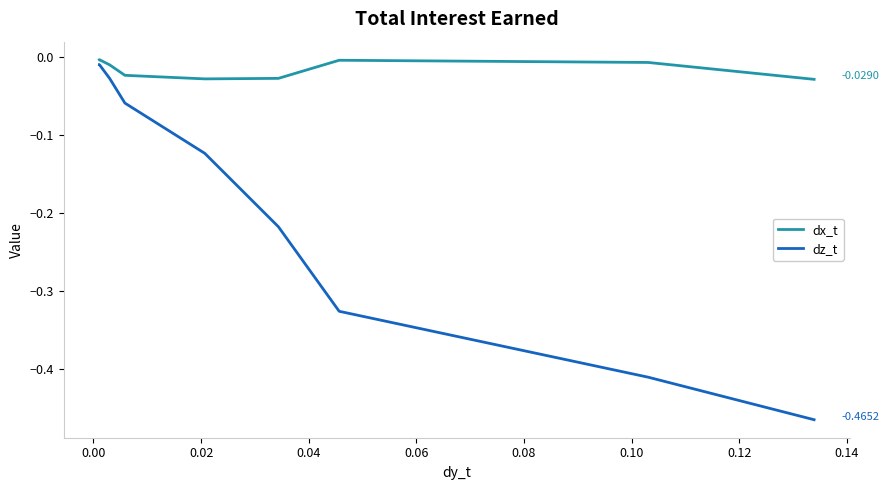

What are all the series names shown in the legend?

dx_t, dz_t